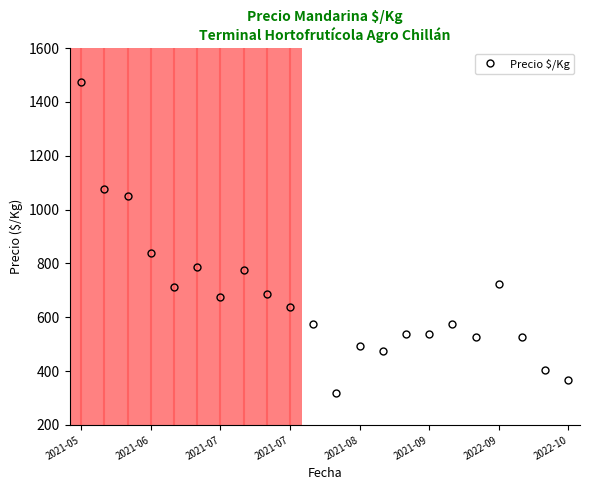

What is the smallest value displayed?

319.5